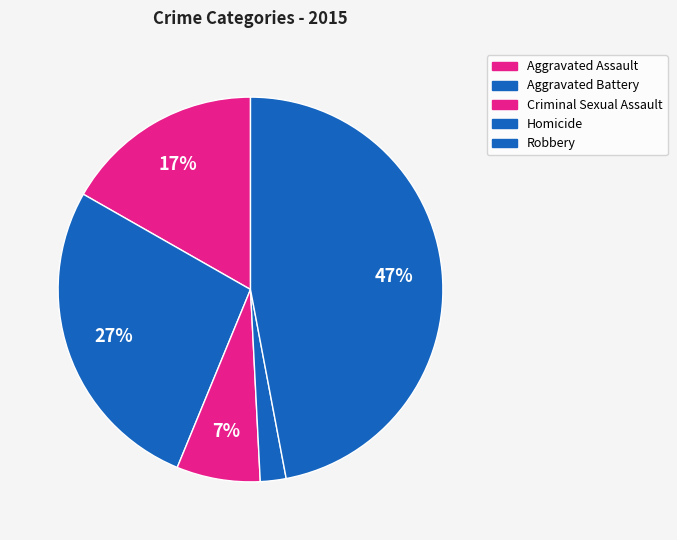

How many segments does this pie chart have?

5